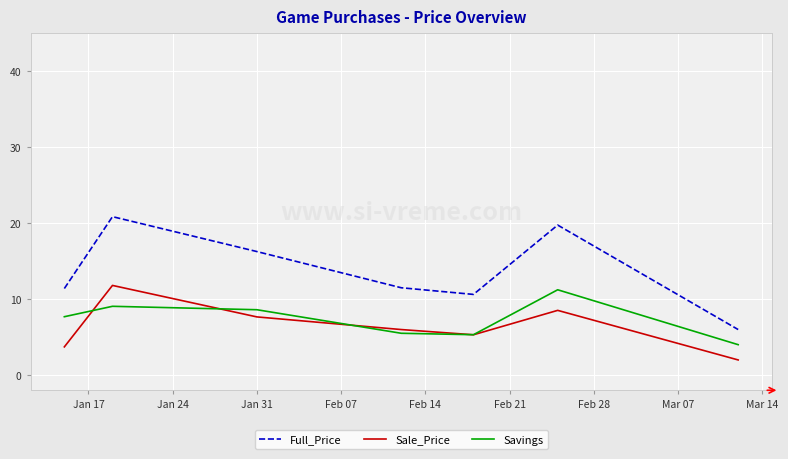

What are all the series names shown in the legend?

Full_Price, Sale_Price, Savings